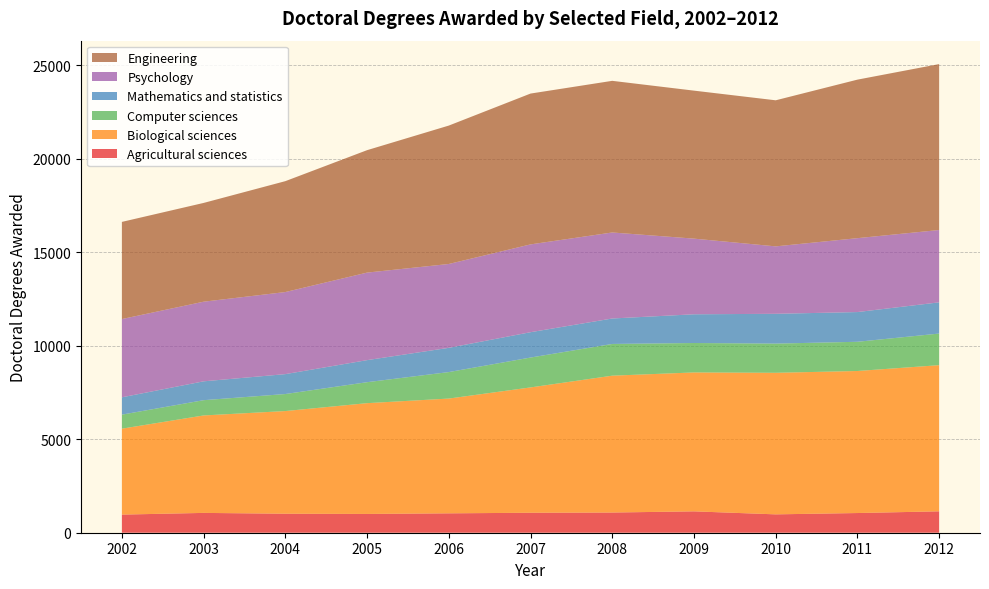

Reading left to right, extract all data points from this chart.

Agricultural sciences: 2002=969	2003=1060	2004=1016	2005=1004	2006=1037	2007=1068	2008=1080	2009=1143	2010=982	2011=1053	2012=1144
Biological sciences: 2002=4596	2003=5212	2004=5491	2005=5925	2006=6138	2007=6703	2008=7319	2009=7429	2010=7571	2011=7596	2012=7817
Computer sciences: 2002=750	2003=816	2004=910	2005=1121	2006=1416	2007=1597	2008=1696	2009=1574	2010=1561	2011=1562	2012=1690
Mathematics and statistics: 2002=927	2003=1009	2004=1065	2005=1180	2006=1297	2007=1356	2008=1362	2009=1536	2010=1594	2011=1590	2012=1670
Psychology: 2002=4185	2003=4258	2004=4389	2005=4681	2006=4484	2007=4696	2008=4600	2009=4046	2010=3606	2011=3952	2012=3868
Engineering: 2002=5196	2003=5282	2004=5931	2005=6548	2006=7402	2007=8066	2008=8110	2009=7915	2010=7812	2011=8478	2012=8873